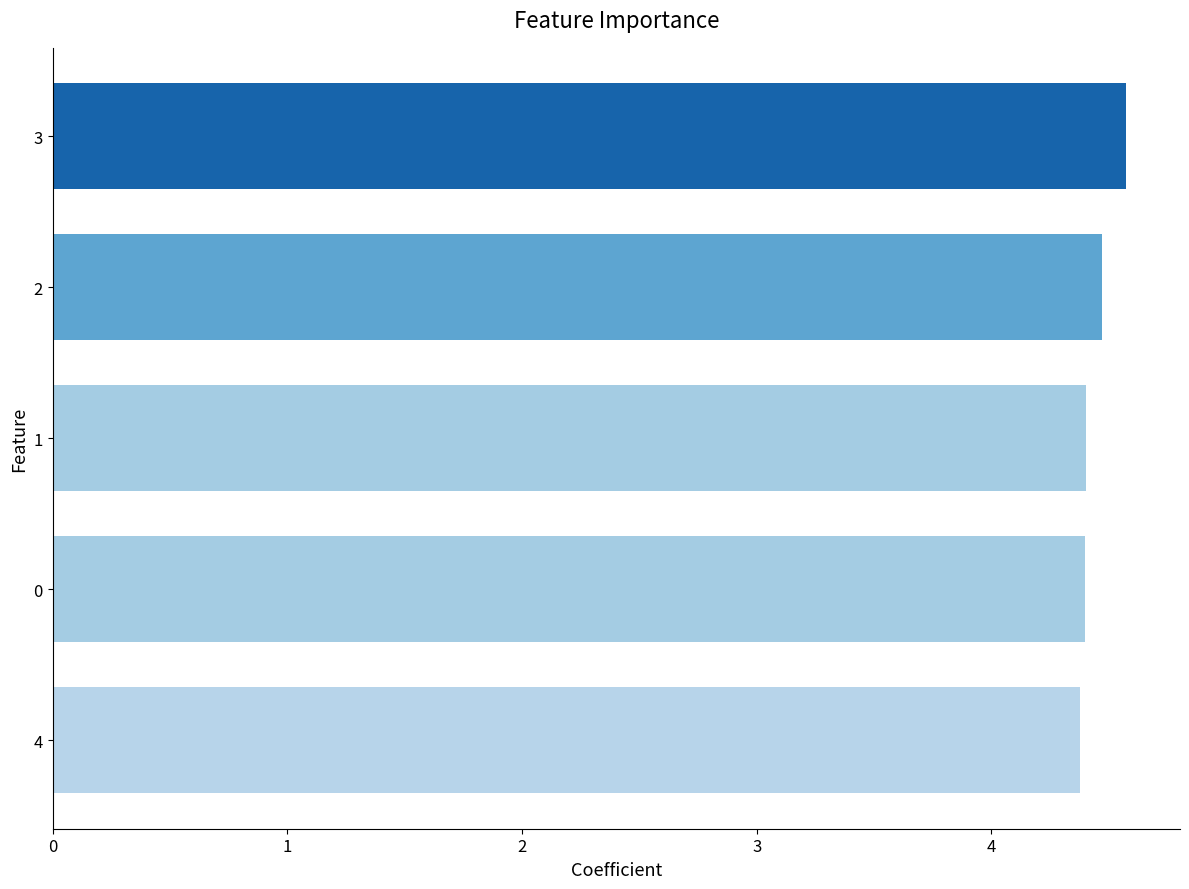

Reading top to bottom, list all the values displayed in this chart.

3=4.6	2=4.5	1=4.4	0=4.4	4=4.4